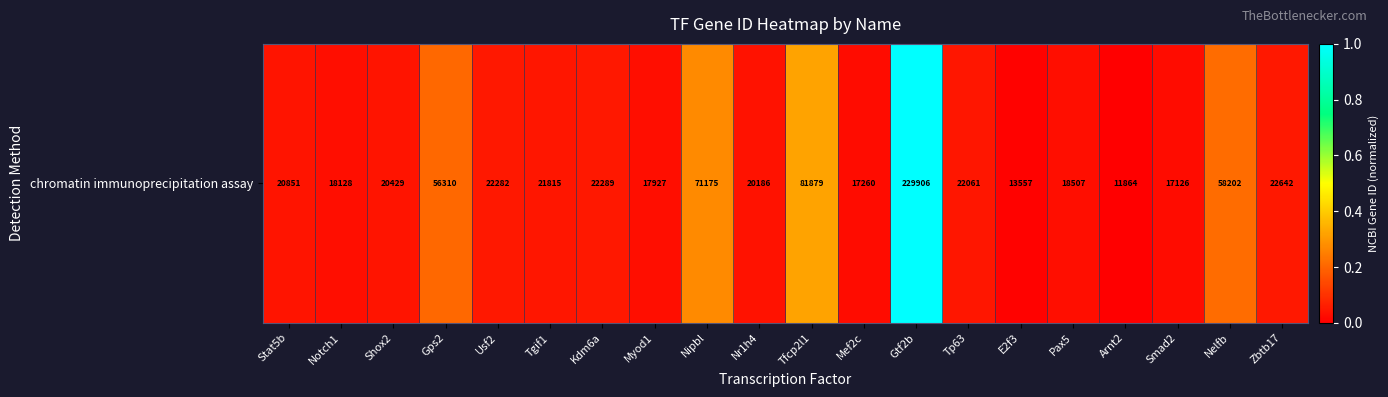

The chart shows a value of 0.0 at Shox2. True or false?

True